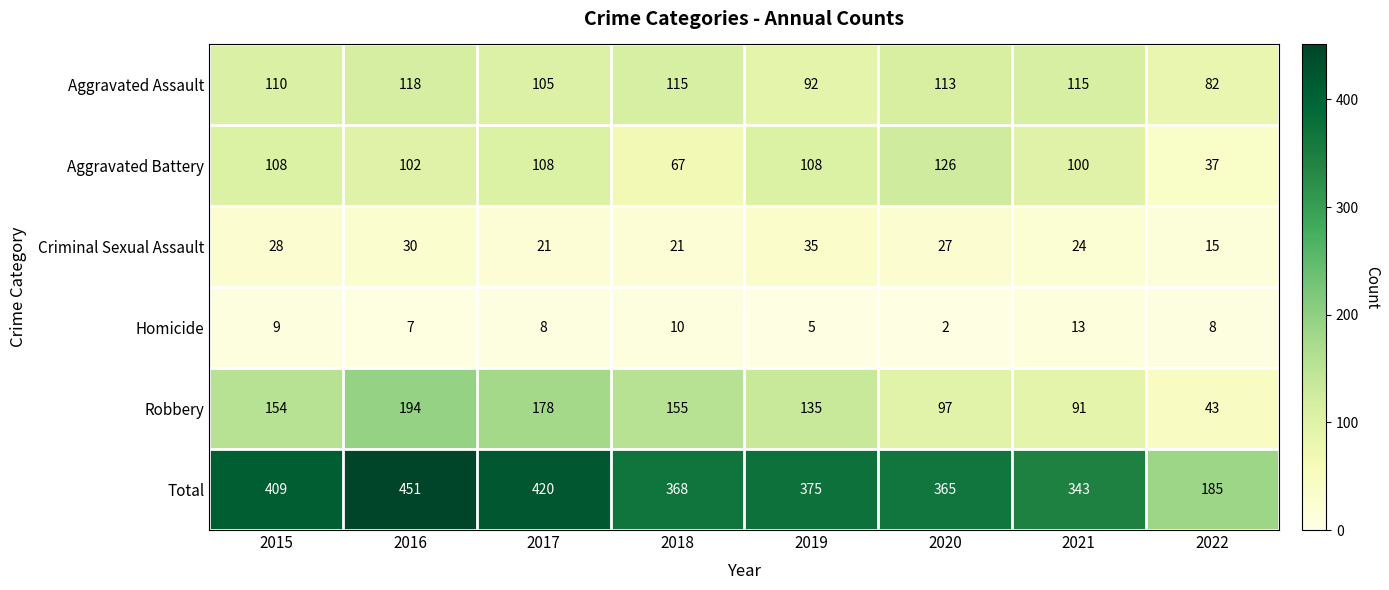

The value of Robbery at 2016 is 194. True or false?

True